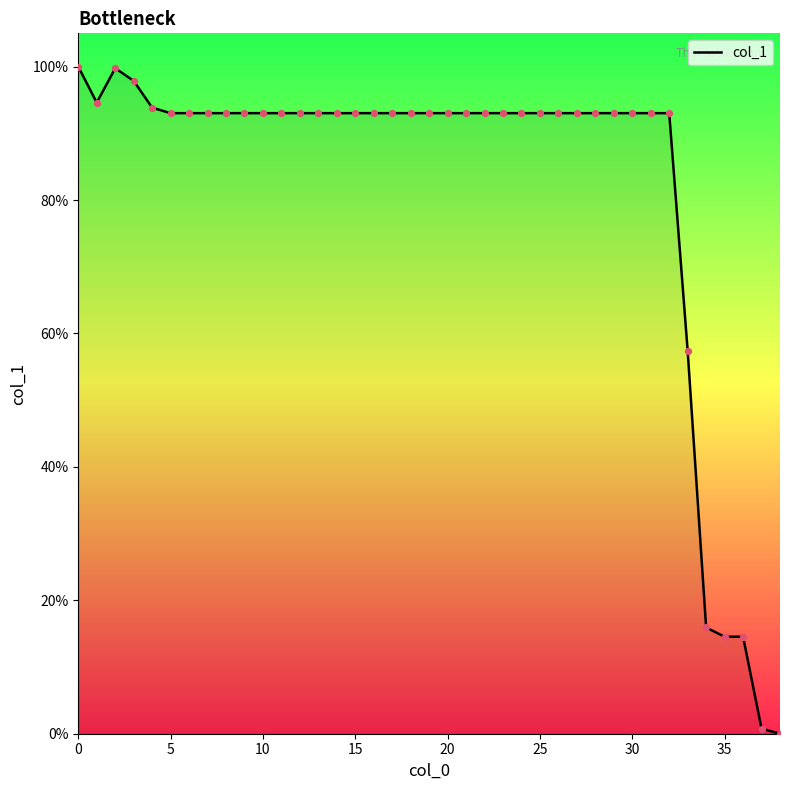

What is the difference between the maximum and minimum values?

100.0